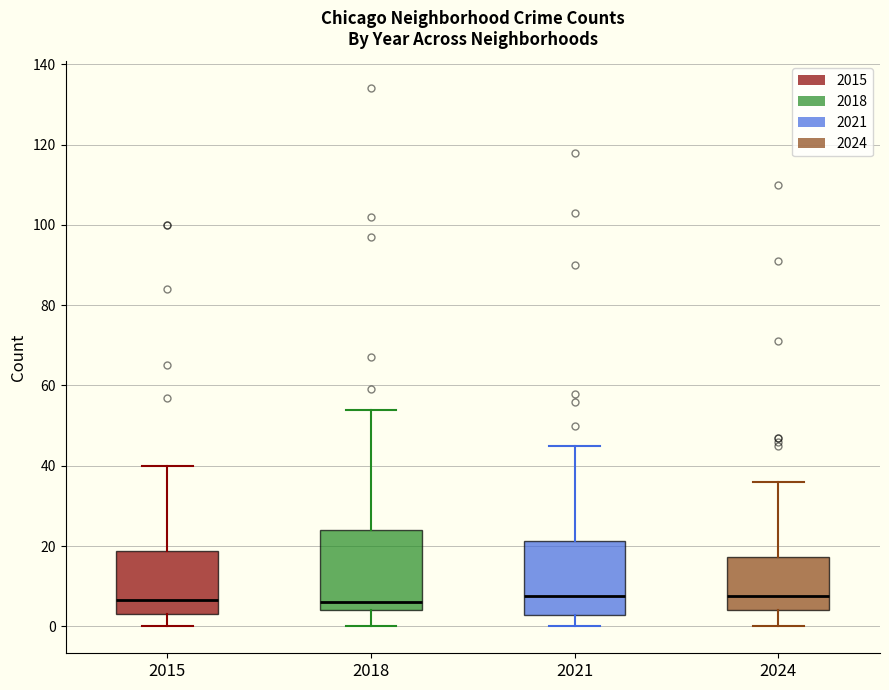

Where does the lower whisker of the box at x = 2018 end on the y-axis? The values are not printed on the chart, so give them approximately, as read against the axis.

0